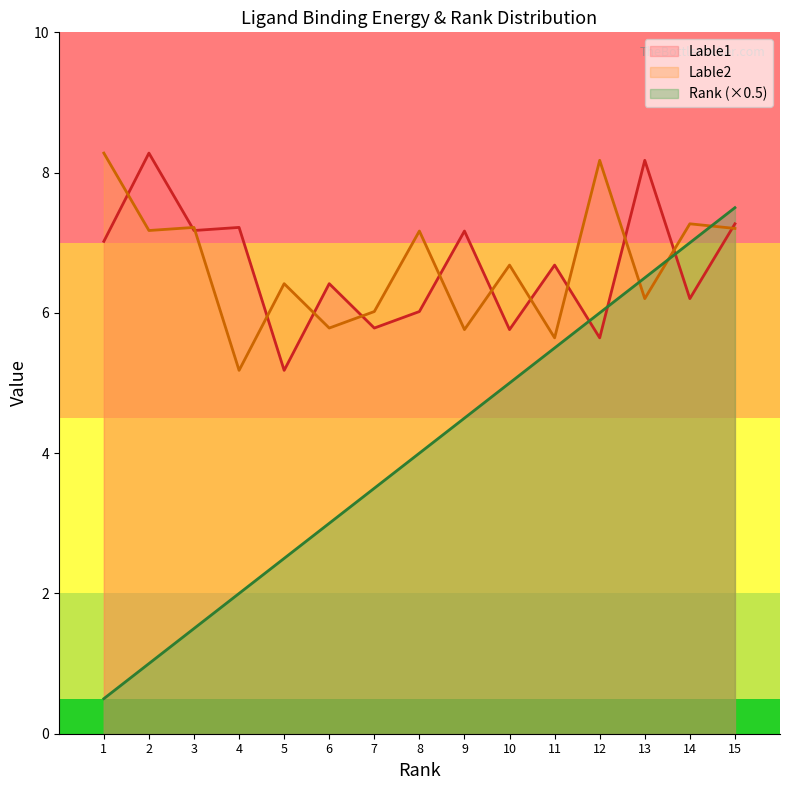

What is the value of the Lable2 point at the 3rd from the left?

7.2